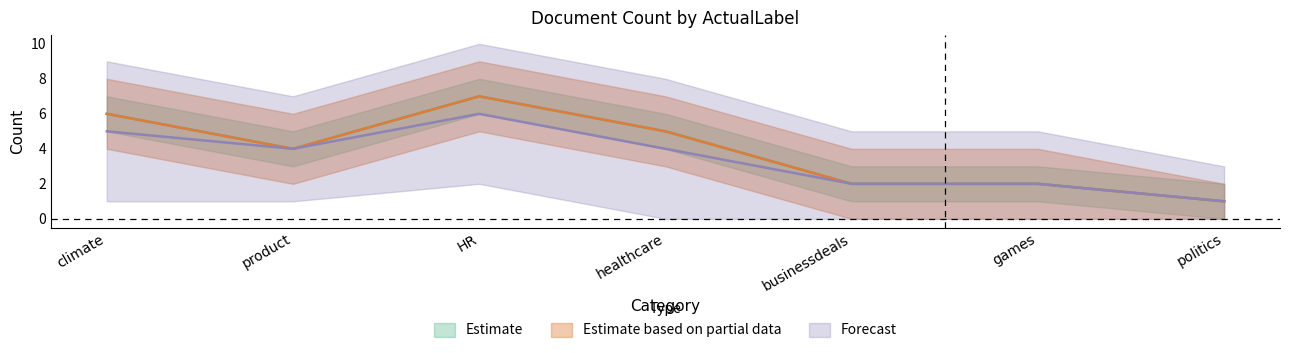

What is the average value of the Count_upper series?

4